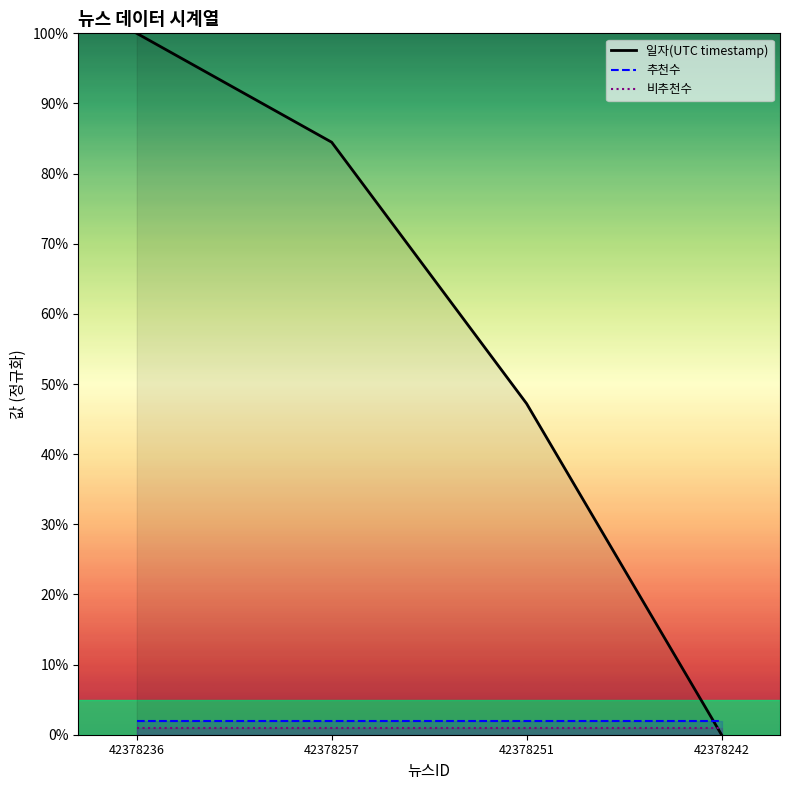

What value does the 추천수 series have at 42378242?

2.0